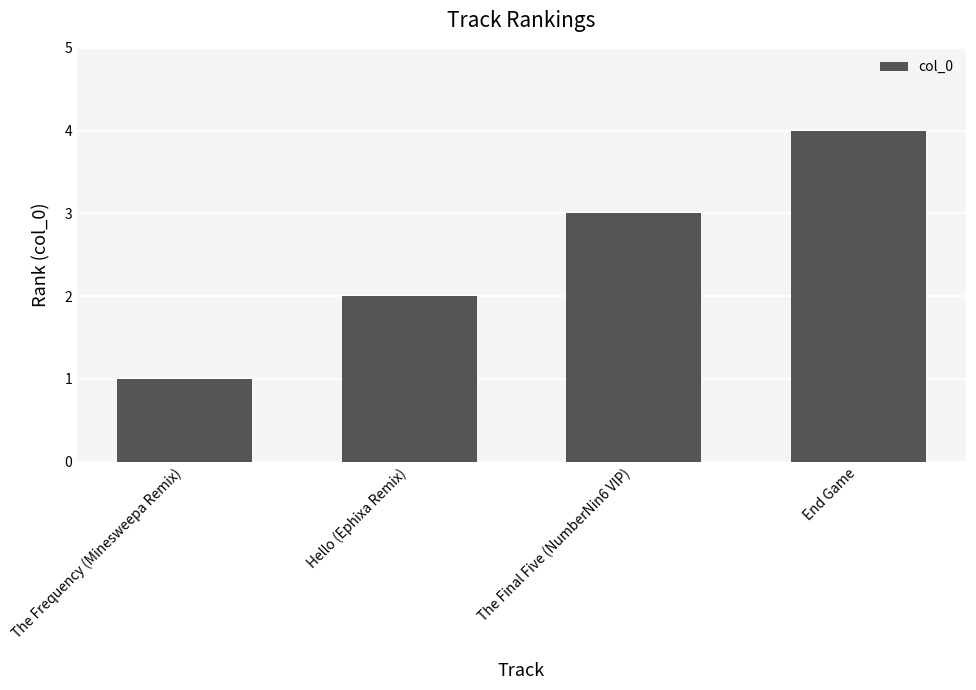

Which label corresponds to the largest value in the chart?

End Game